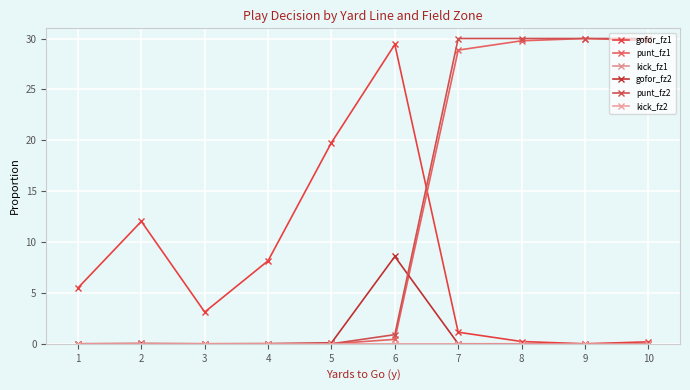

What is the value of the punt_fz2 point at the 9th from the left?

30.0